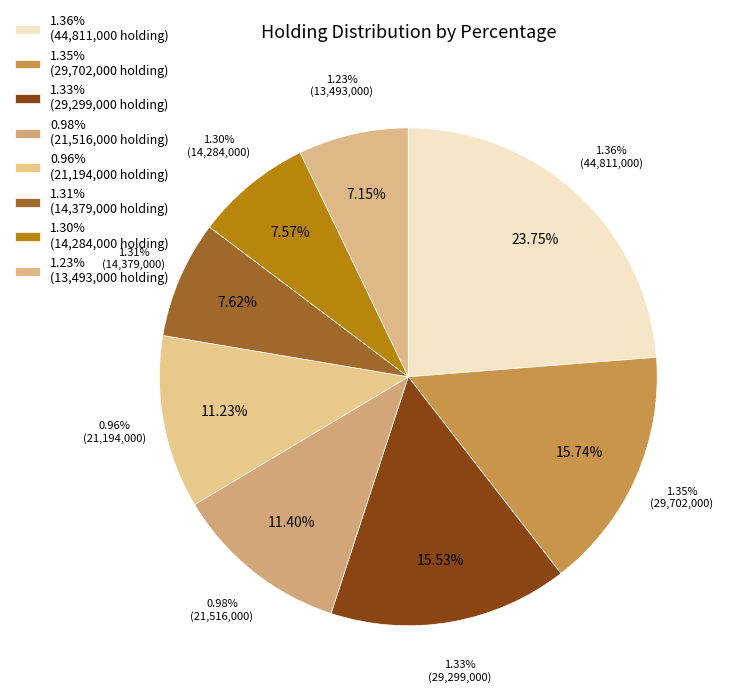

Is there a majority slice in this chart?

No